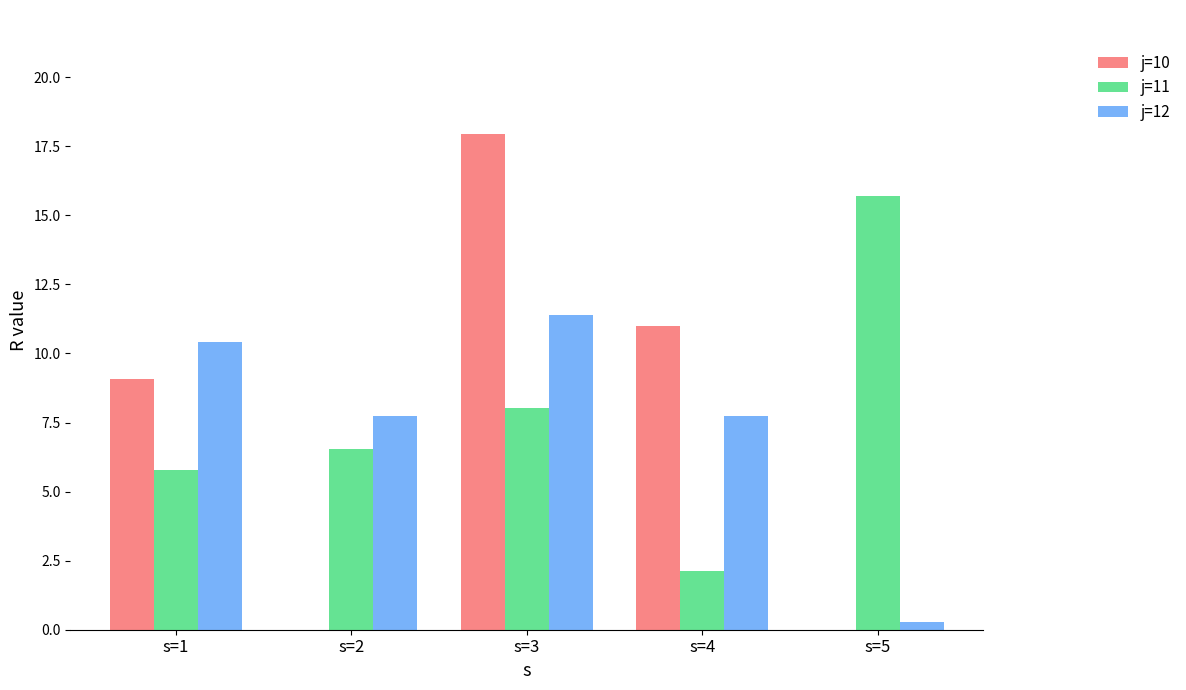

What is the difference between the j=11 values at s=5 and s=1?

9.9